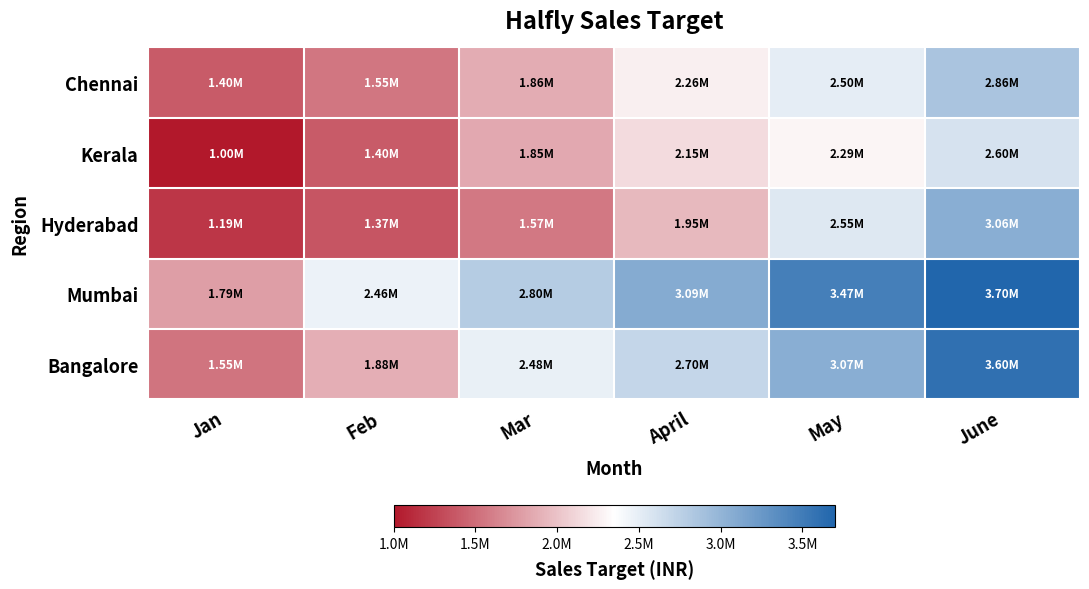

At how many categories does at least one series exceed 2112313?

5